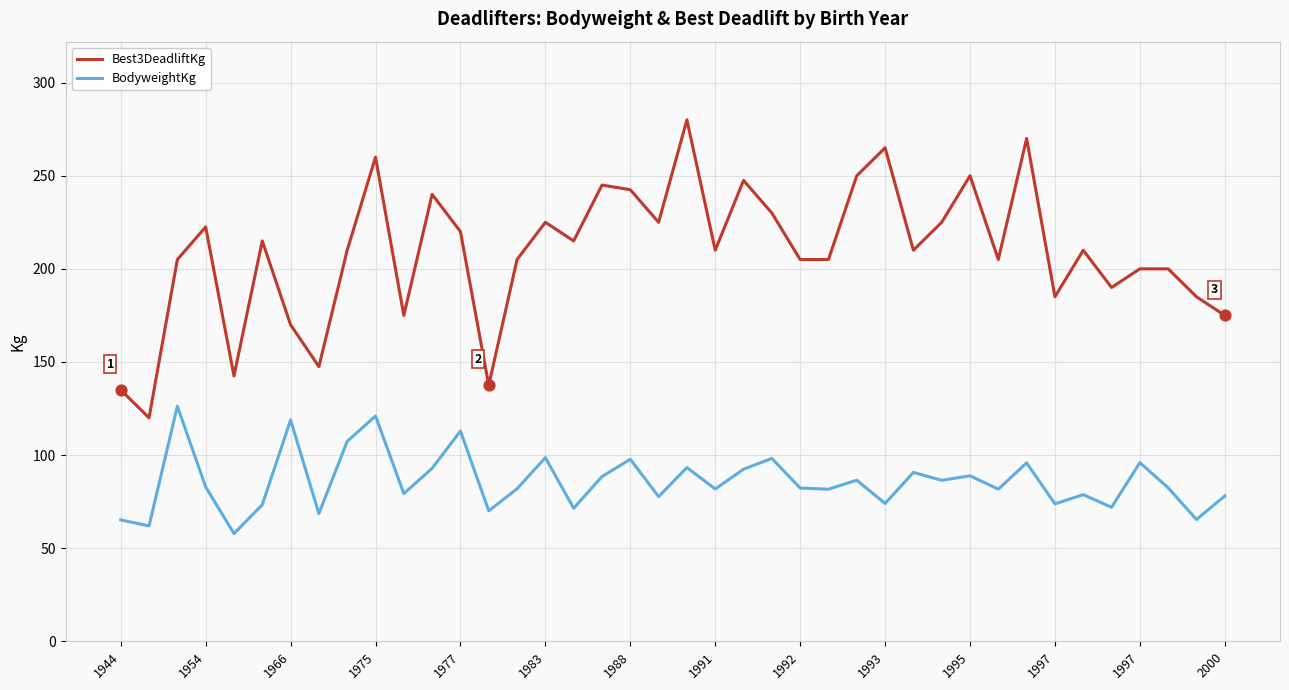

Which series has the largest total across all categories?

Best3DeadliftKg